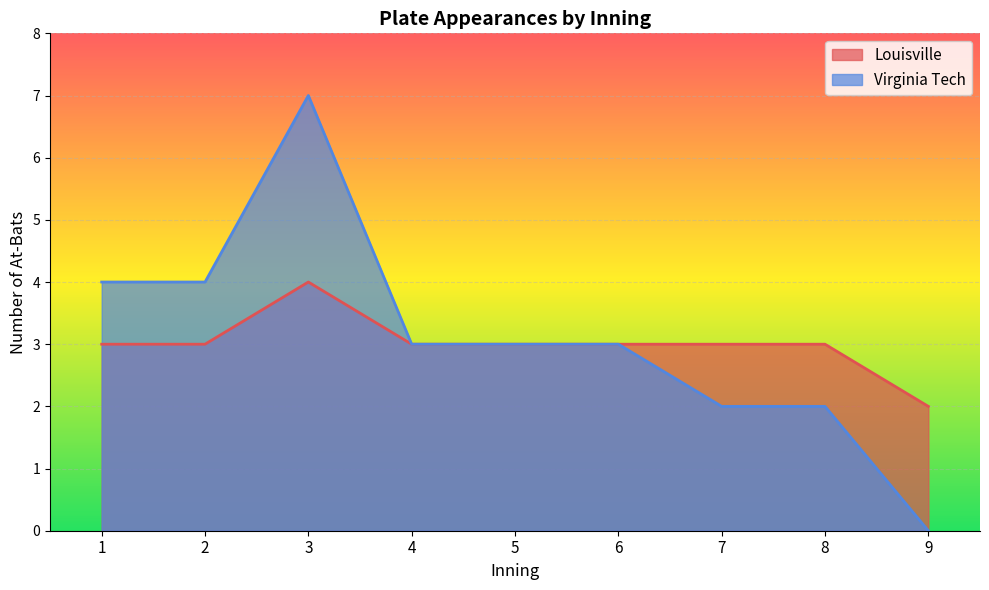

The value of Virginia Tech at 5 is 5. True or false?

False